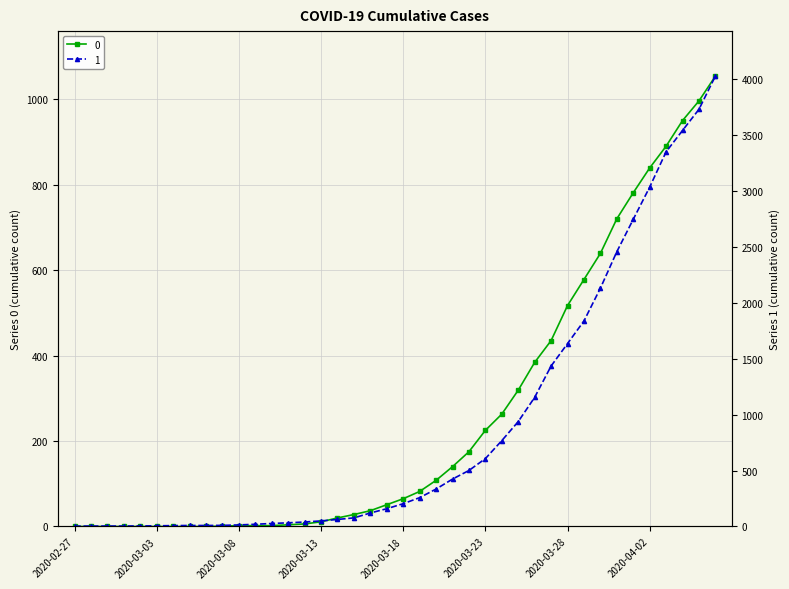

True or false: 0 has more than 0 interior local peaks.

False